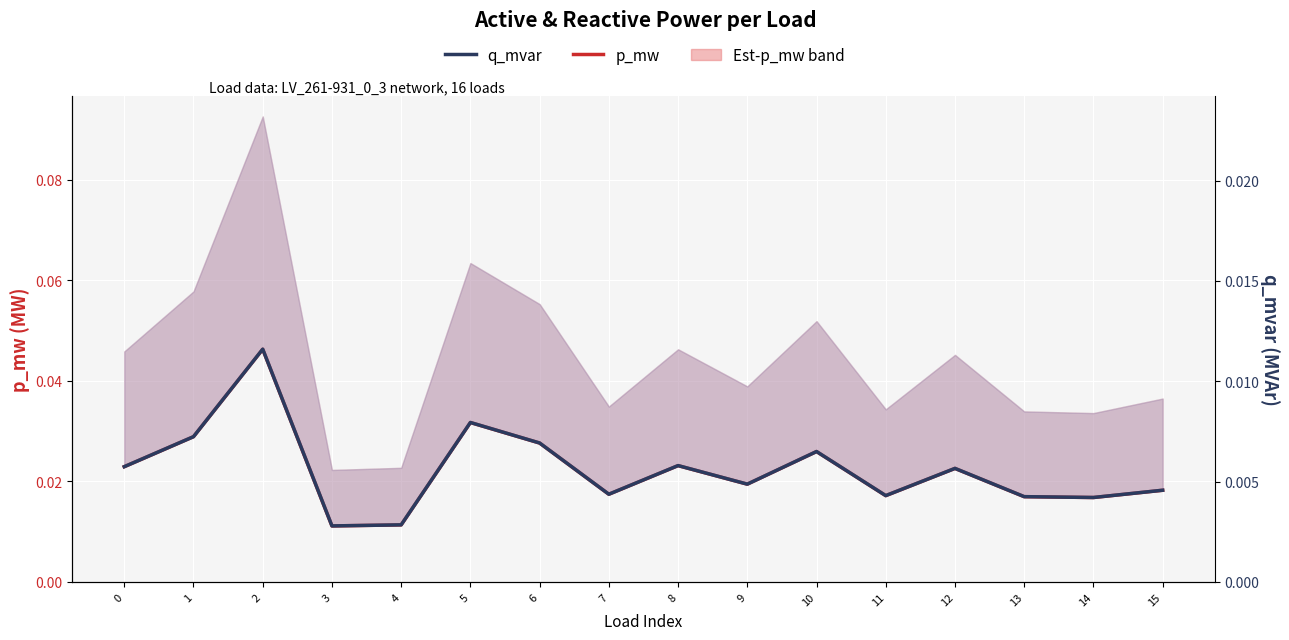

Does the chart display data point markers on the line(s)?

No